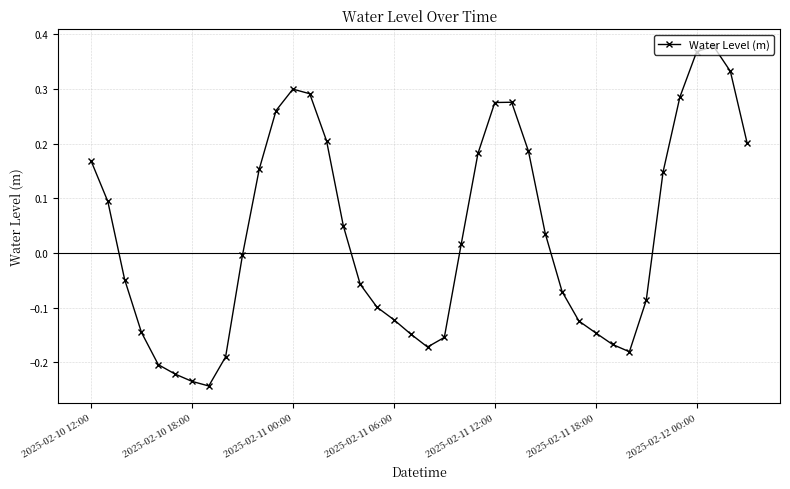

True or false: there are more than 1 points higher than both neighbors.

True